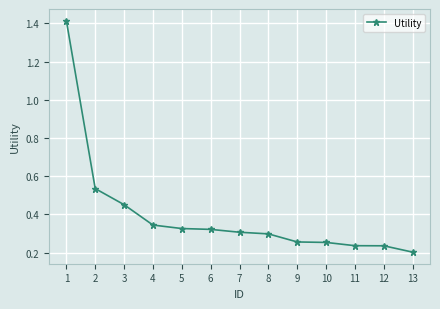

The chart shows a value of 0.3 at 10. True or false?

True